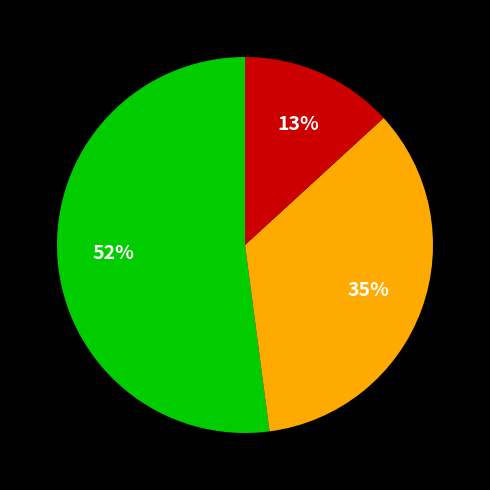

To the nearest percent, what is the average slice percentage?

33%